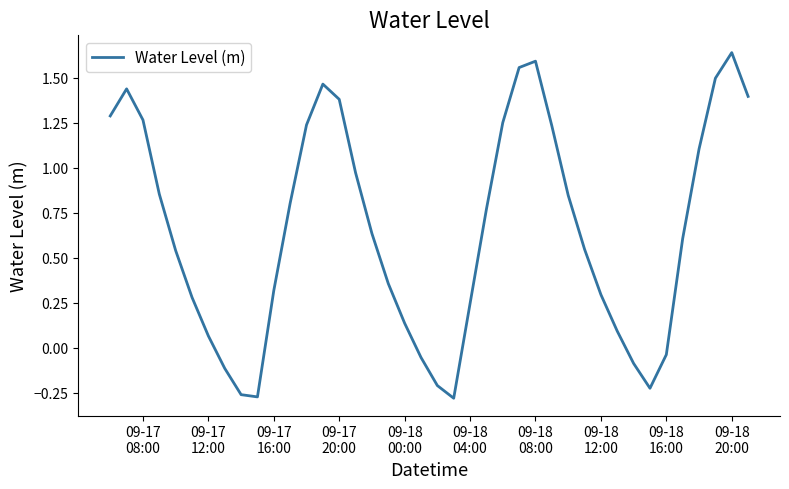

What is the difference between the maximum and minimum values?

1.9